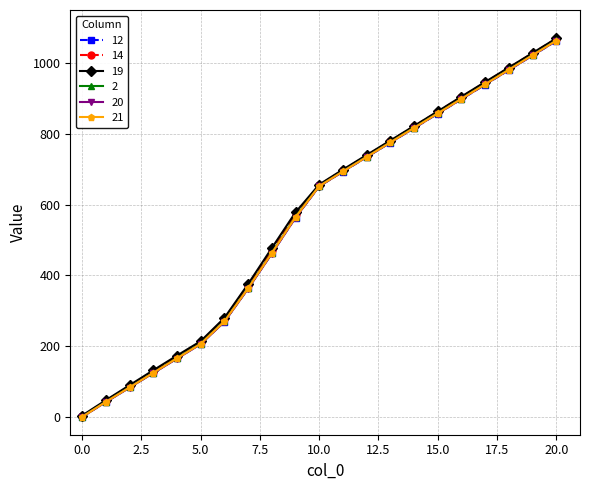

What is the average value of the 19 series?

565.4